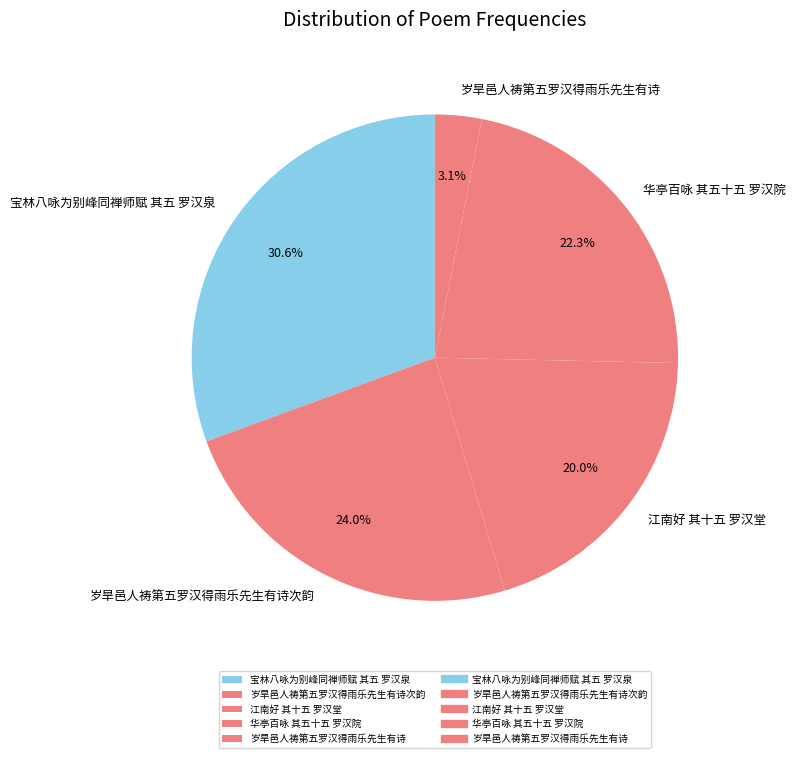

To the nearest percent, what is the combined percentage of 江南好 其十五 罗汉堂 and 岁旱邑人祷第五罗汉得雨乐先生有诗次韵?

44%